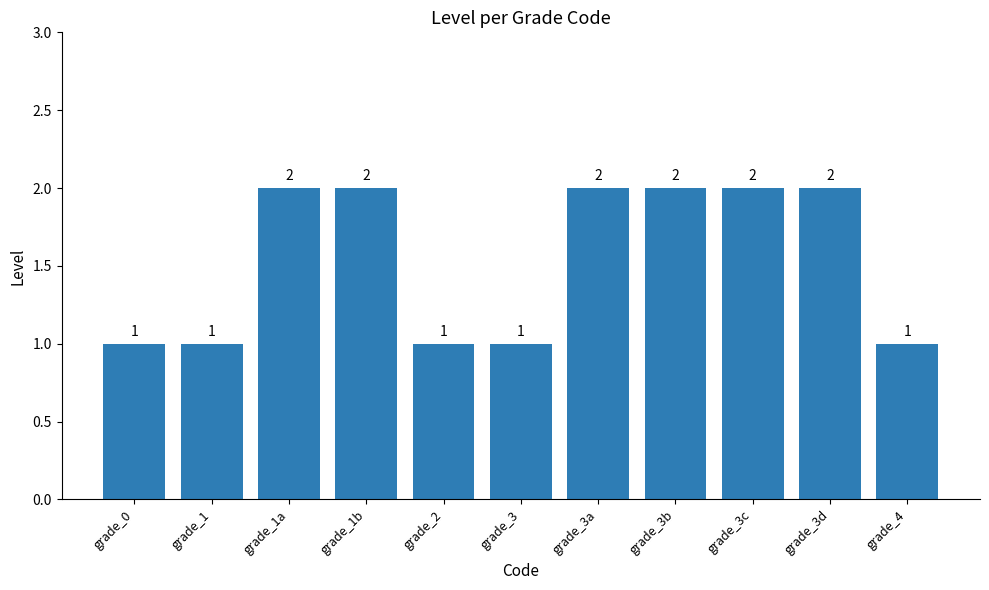

What is the sum of all values?

17